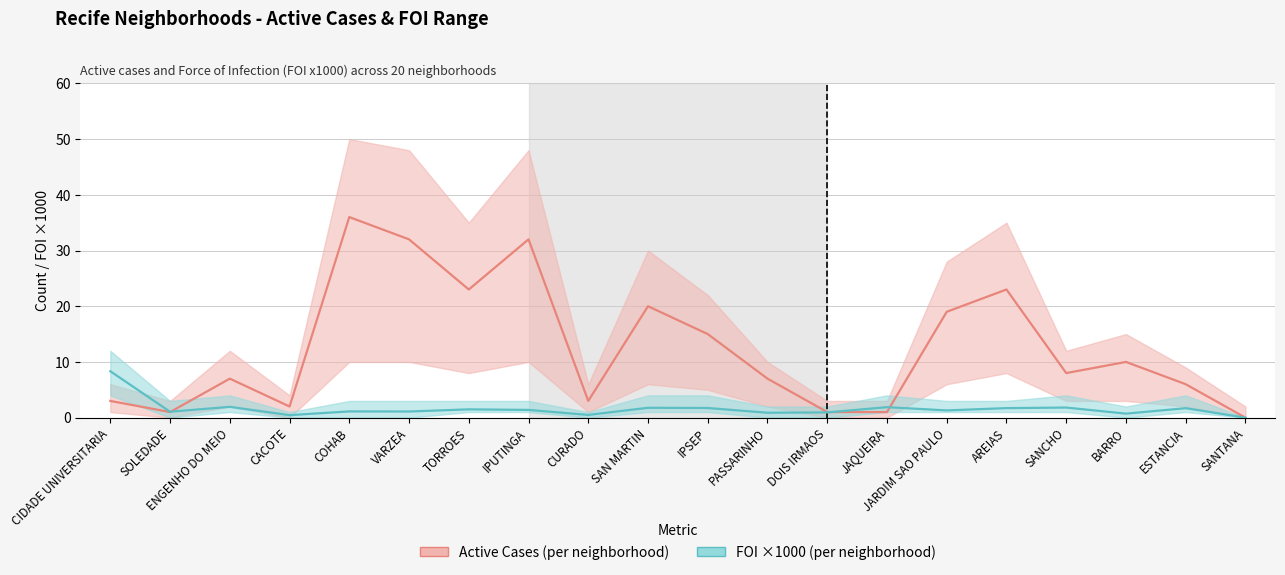

What are all the series names shown in the legend?

Active Cases, FOI ×1000